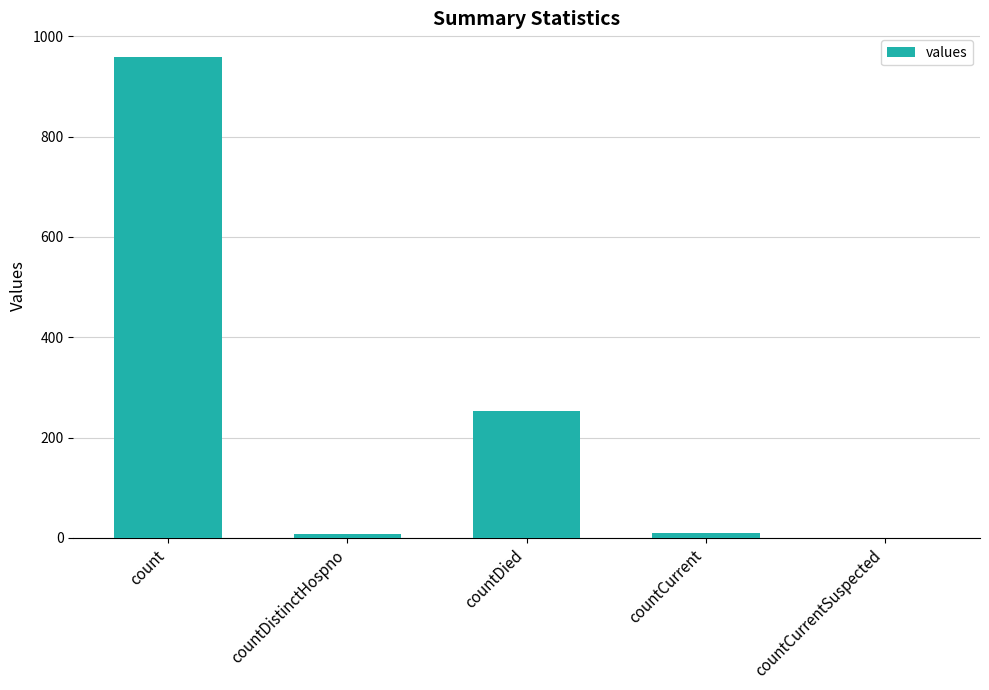

Which has a higher value, countDied or count?

count